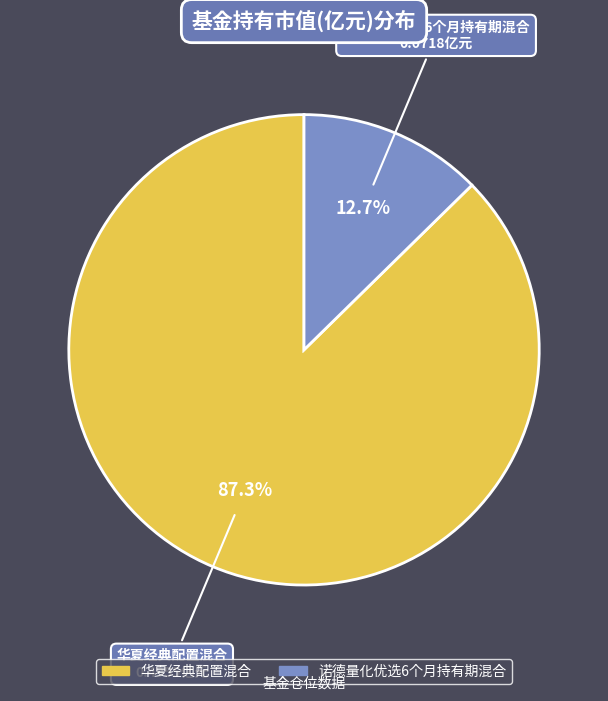

Does any single category account for the majority?

Yes